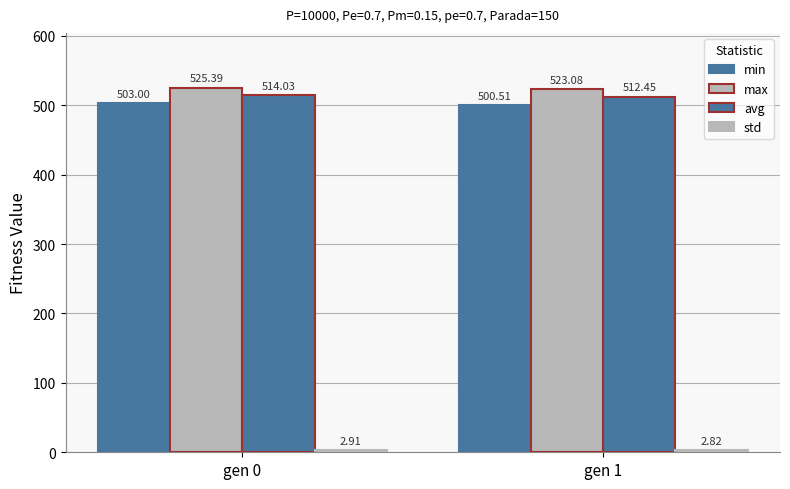

How many distinct data groups are displayed?

4